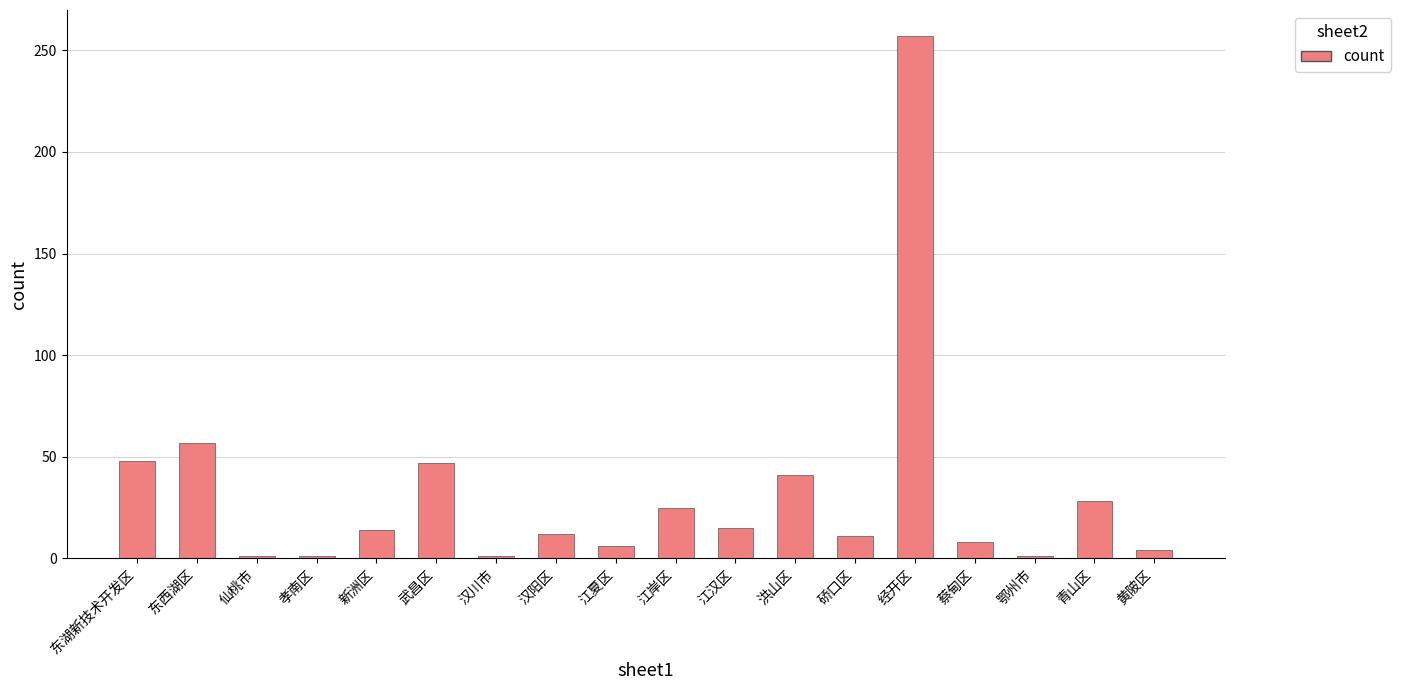

What is the maximum value shown in the chart?

257